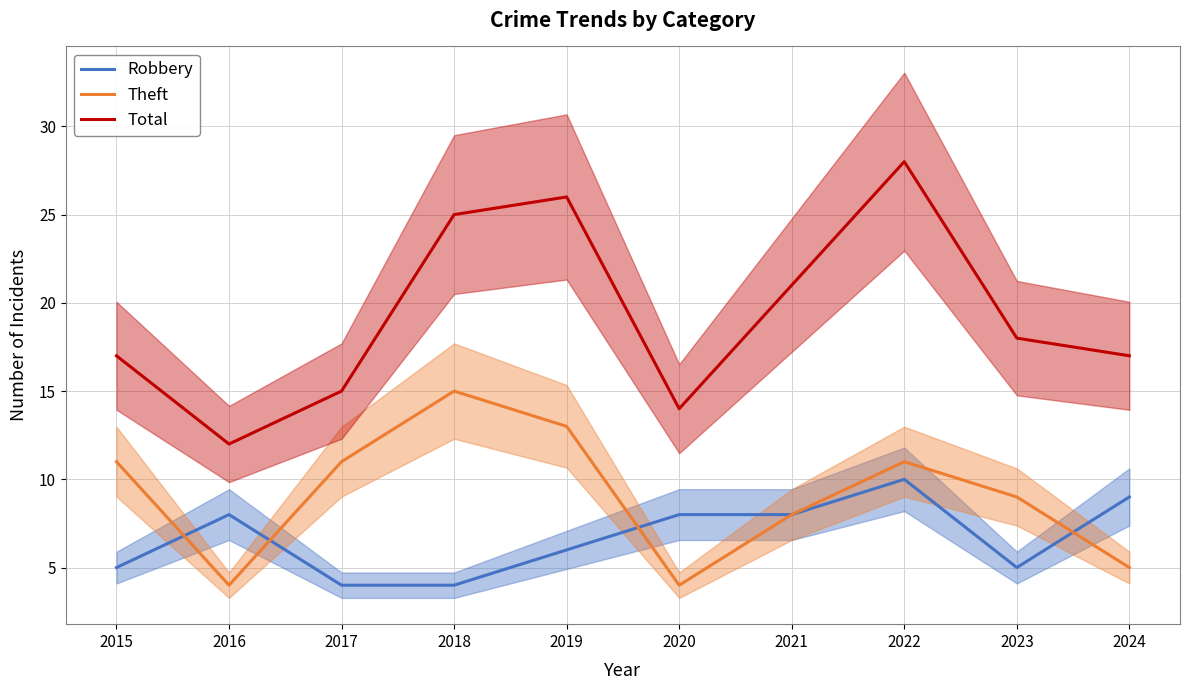

Read the Theft value at 2022.

11